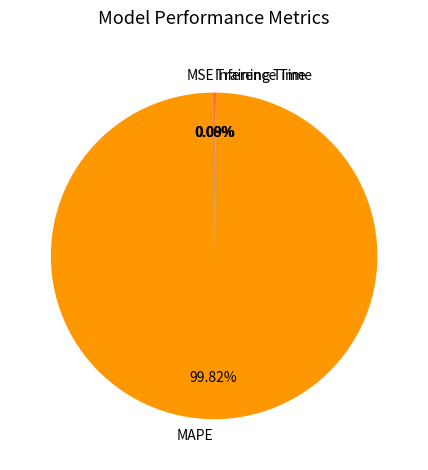

Is MAPE the majority of the pie?

Yes